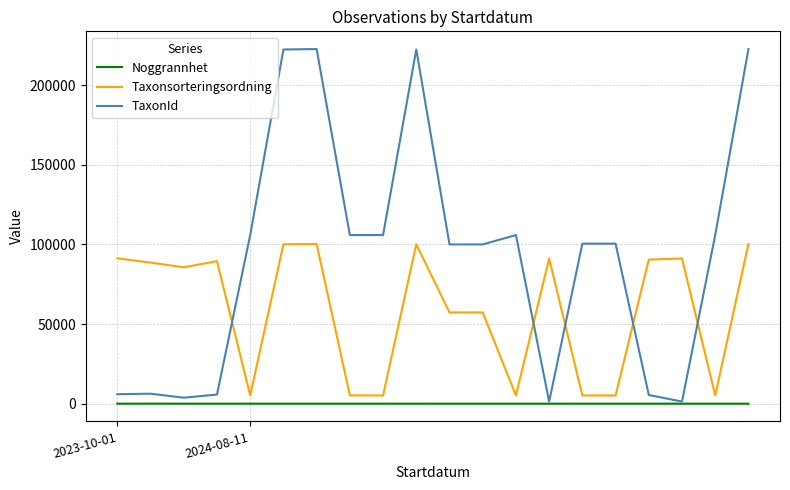

List the series in order of their peak value, highest first.

TaxonId, Taxonsorteringsordning, Noggrannhet